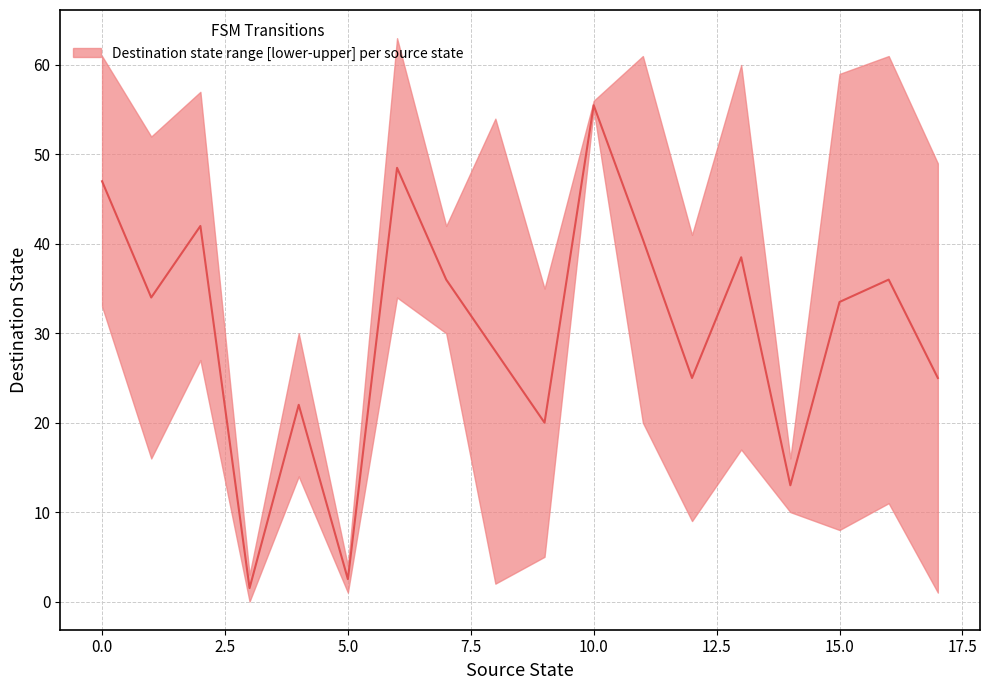

Is the value of source_state at 33 greater than the value of destination_state at 30?

No